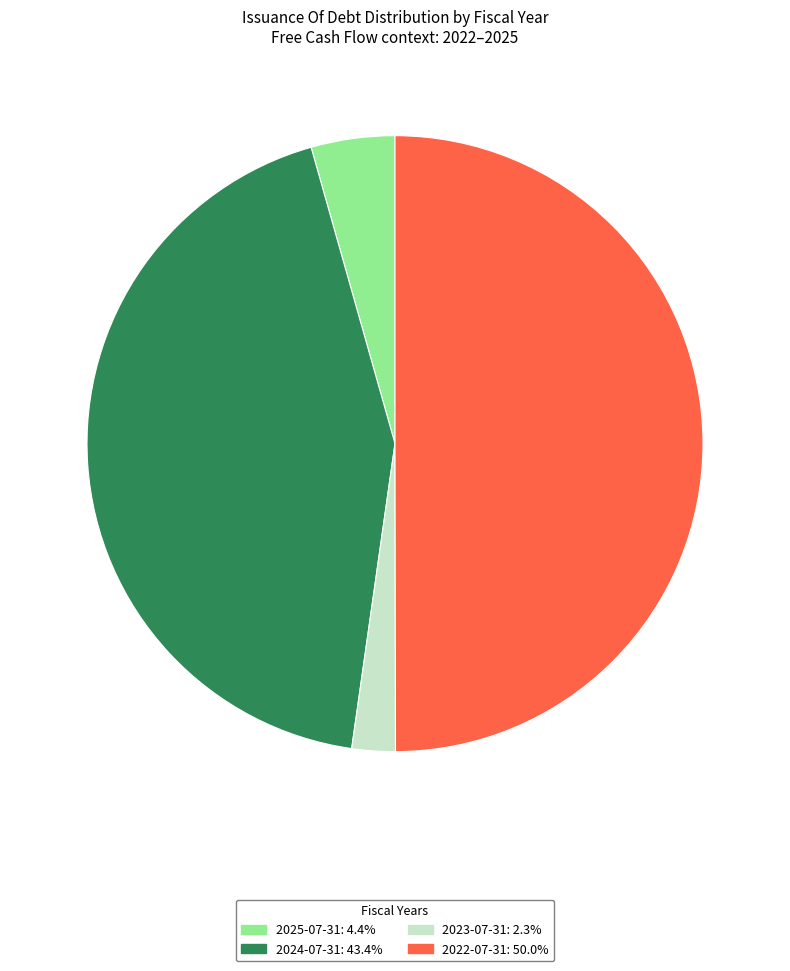

How many segments does this pie chart have?

4